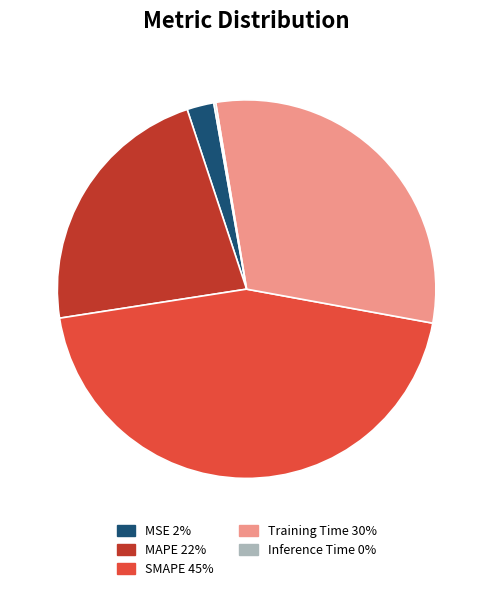

The Training Time slice represents 39% of the pie. True or false?

False